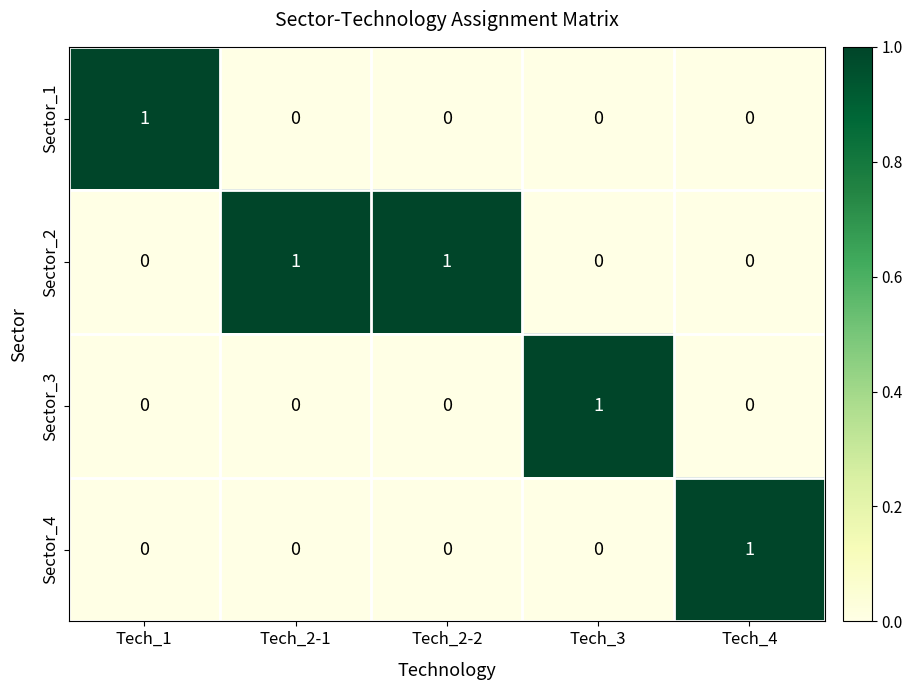

Reading left to right, extract all data points from this chart.

Sector_1: Tech_1=1	Tech_2-1=0	Tech_2-2=0	Tech_3=0	Tech_4=0
Sector_2: Tech_1=0	Tech_2-1=1	Tech_2-2=1	Tech_3=0	Tech_4=0
Sector_3: Tech_1=0	Tech_2-1=0	Tech_2-2=0	Tech_3=1	Tech_4=0
Sector_4: Tech_1=0	Tech_2-1=0	Tech_2-2=0	Tech_3=0	Tech_4=1